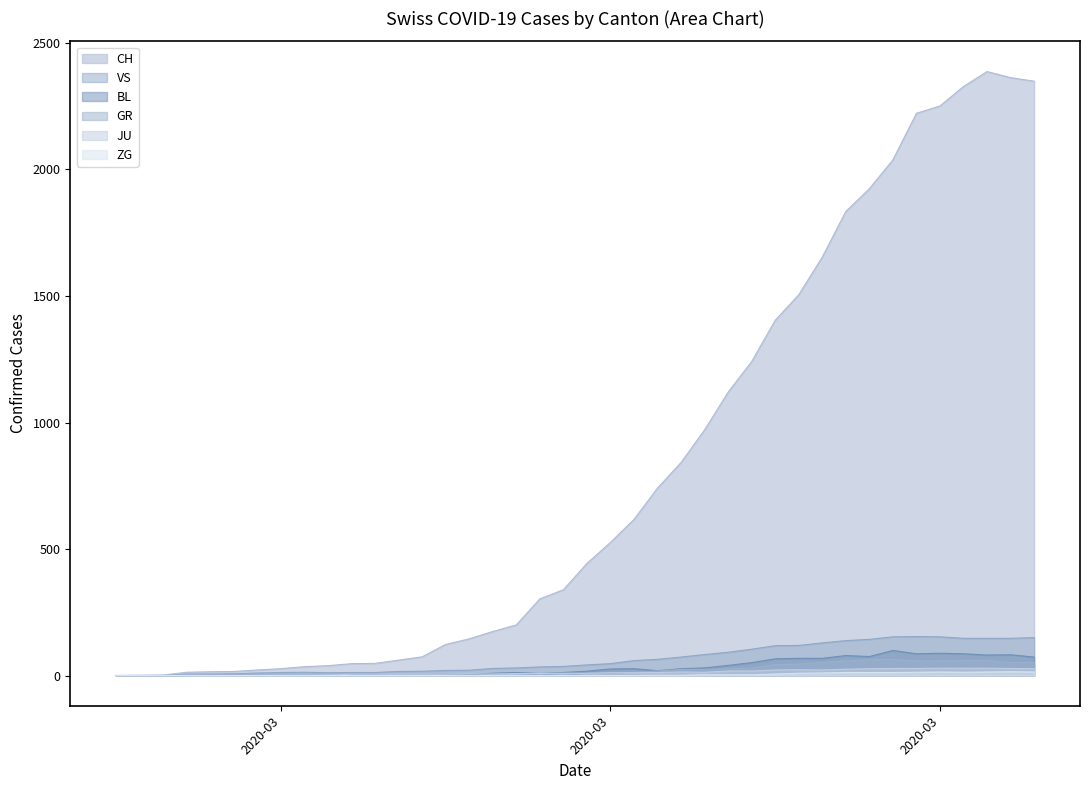

At which category is the sum across all series the highest?

2020-04-02